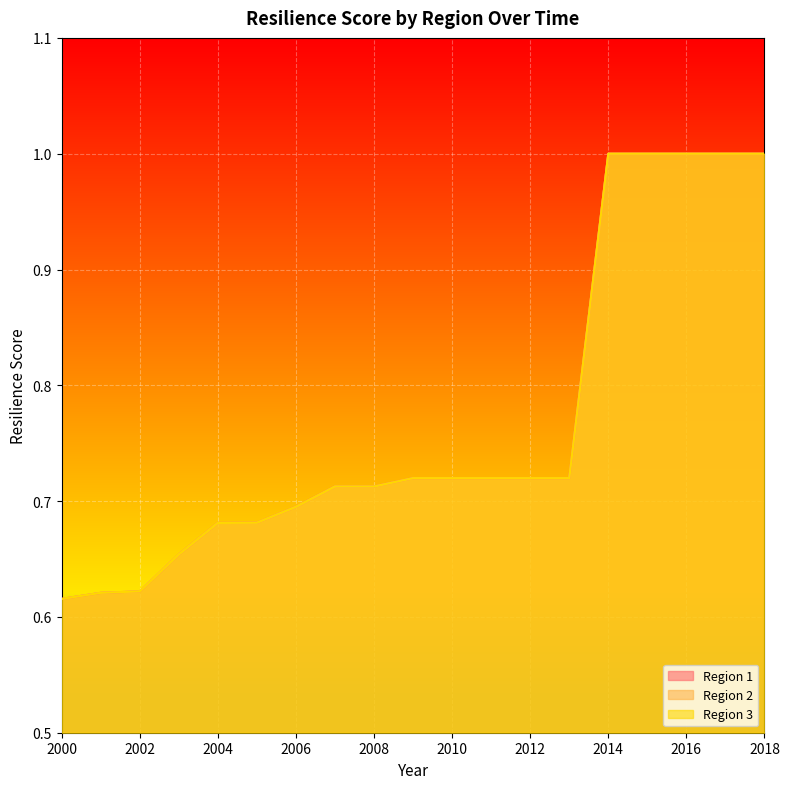

Reading left to right, list all the values displayed in this chart.

Region 1: 2000=0.6	2001=0.6	2002=0.6	2003=0.7	2004=0.7	2005=0.7	2006=0.7	2007=0.7	2008=0.7	2009=0.7	2010=0.7	2011=0.7	2012=0.7	2013=0.7	2014=1.0	2015=1.0	2016=1.0	2017=1.0	2018=1.0
Region 2: 2000=0.6	2001=0.6	2002=0.6	2003=0.7	2004=0.7	2005=0.7	2006=0.7	2007=0.7	2008=0.7	2009=0.7	2010=0.7	2011=0.7	2012=0.7	2013=0.7	2014=1.0	2015=1.0	2016=1.0	2017=1.0	2018=1.0
Region 3: 2000=0.6	2001=0.6	2002=0.6	2003=0.7	2004=0.7	2005=0.7	2006=0.7	2007=0.7	2008=0.7	2009=0.7	2010=0.7	2011=0.7	2012=0.7	2013=0.7	2014=1.0	2015=1.0	2016=1.0	2017=1.0	2018=1.0